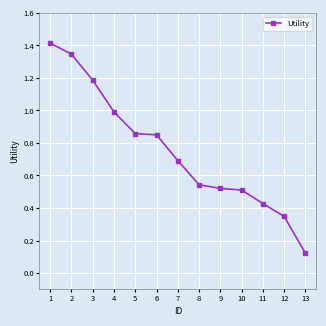

What is the change in value from 1 to 12?

-1.1